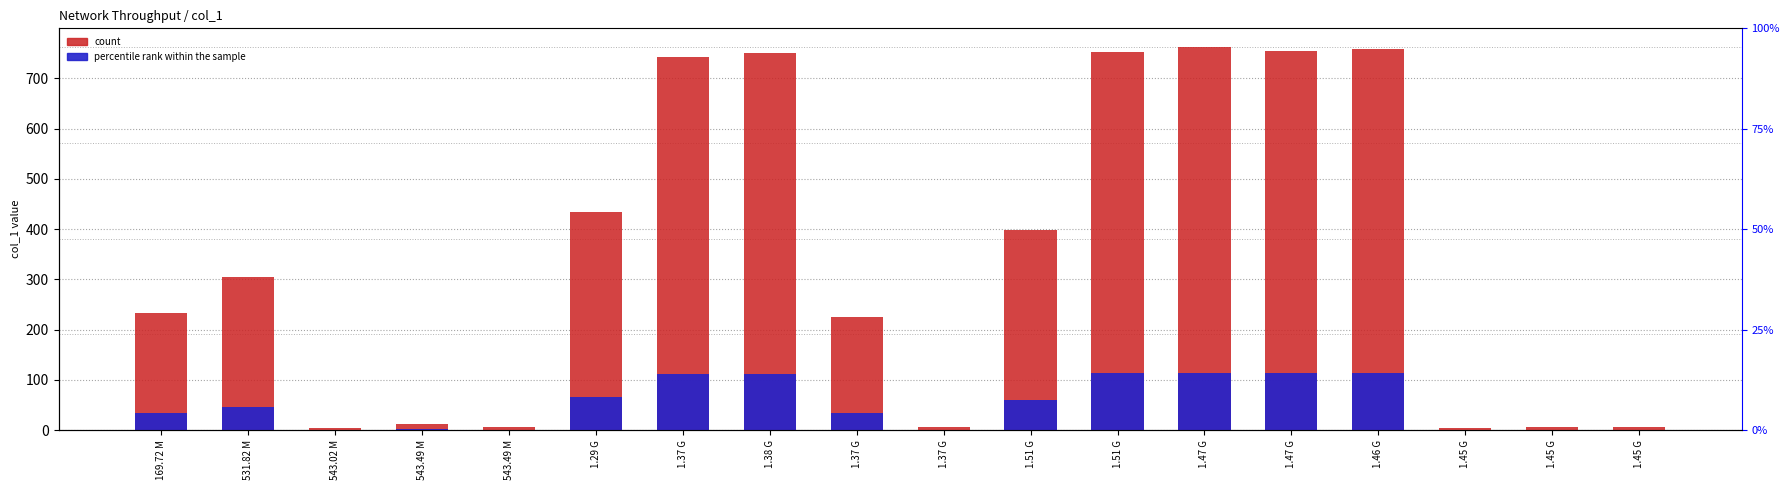

What are all the series names shown in the legend?

count, percentile rank within the sample